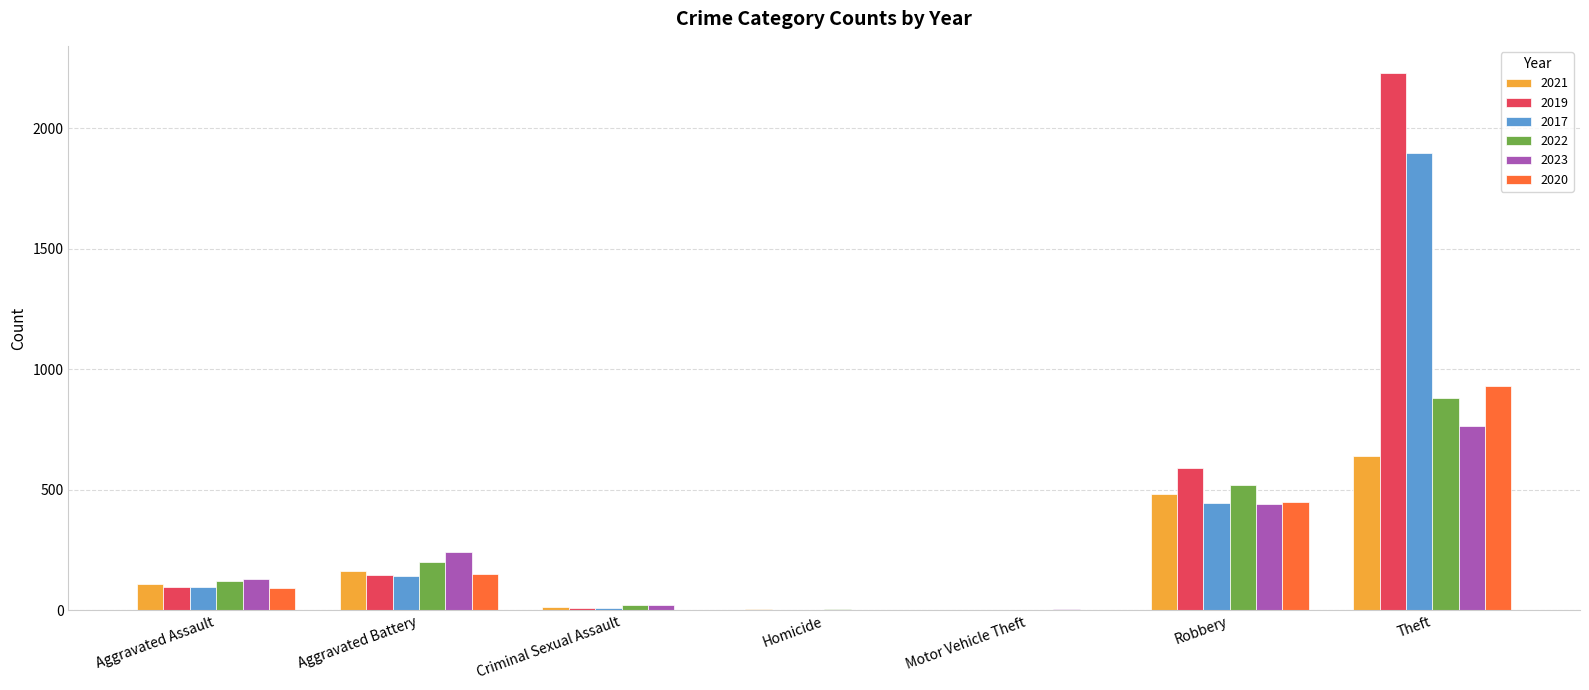

Does the chart contain stacked bars?

No